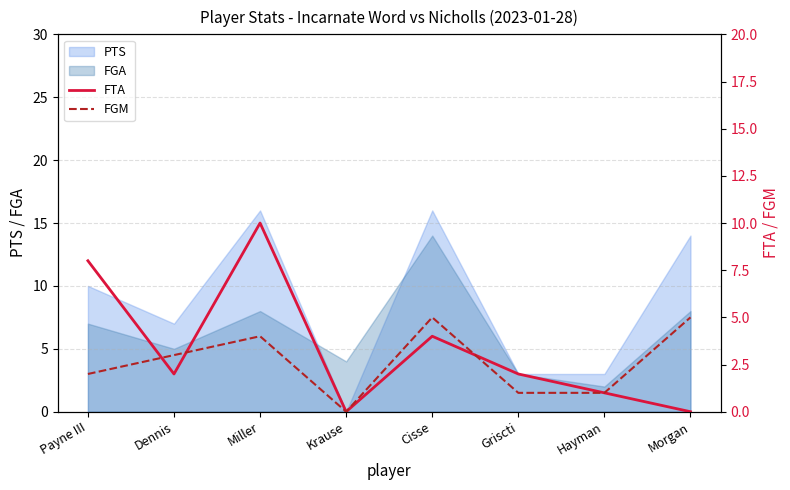

Reading left to right, transcribe all the data shown in this chart.

FTA: Payne III=8	Dennis=2	Miller=10	Krause=0	Cisse=4	Griscti=2	Hayman=1	Morgan=0
FGM: Payne III=2	Dennis=3	Miller=4	Krause=0	Cisse=5	Griscti=1	Hayman=1	Morgan=5